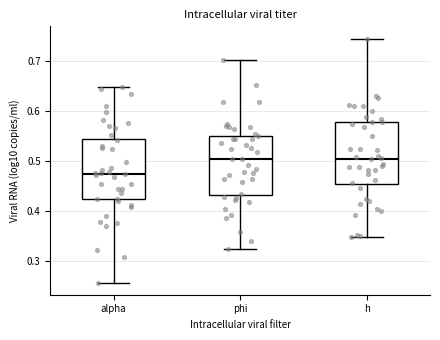

Reading left to right, read every box against the y-axis: the position of its median line, the range the box covers, and the ends of its whiskers. The values are not printed on the chart, so give them approximately, as read against the axis.

alpha: median 0.47, box 0.42 to 0.54, whiskers 0.26 to 0.65
phi: median 0.50, box 0.43 to 0.55, whiskers 0.32 to 0.70
h: median 0.50, box 0.45 to 0.58, whiskers 0.35 to 0.74